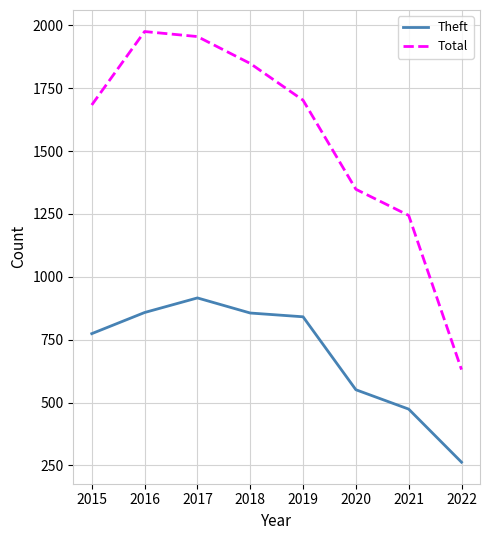

In Theft, how many points are higher than both neighbors (excluding endpoints)?

1